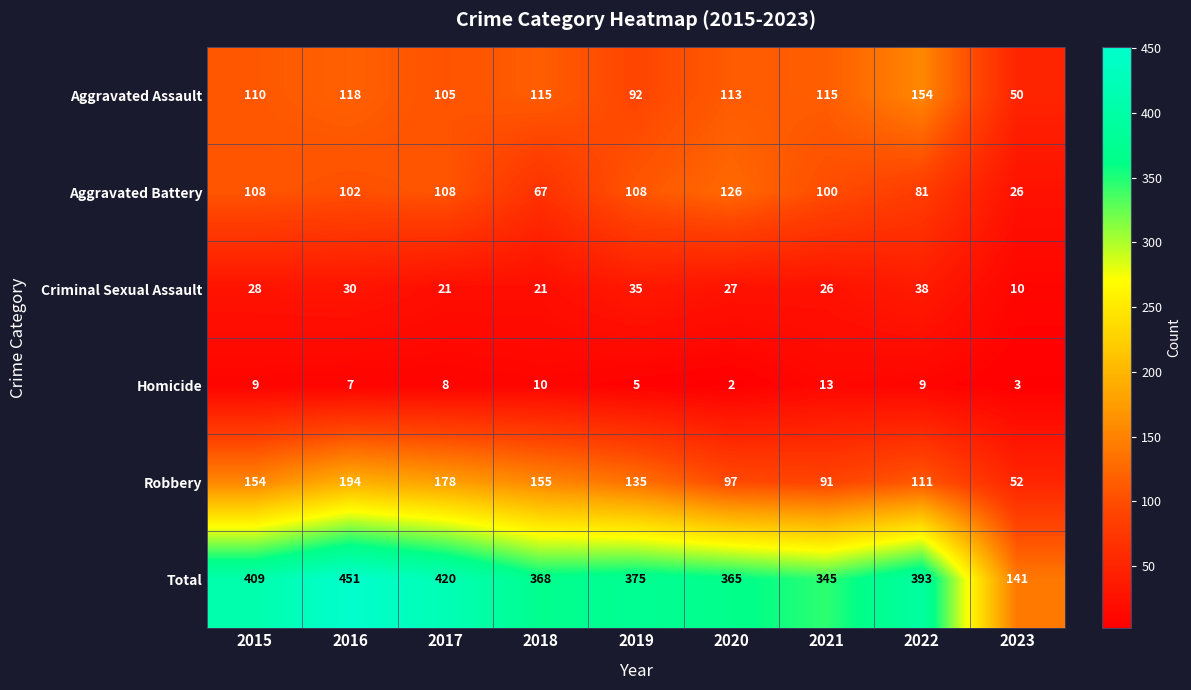

Which series has the largest range (max minus min)?

Total